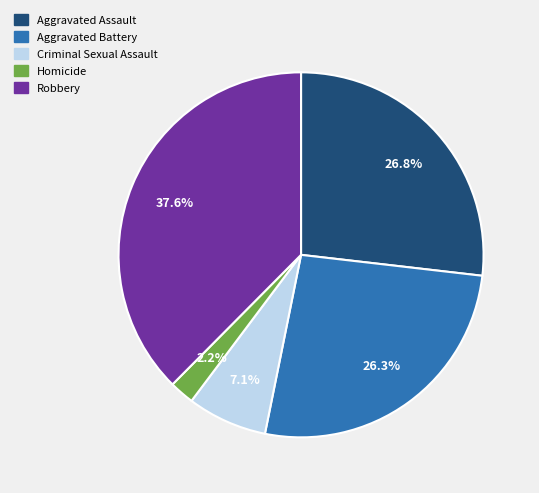

Is there a majority slice in this chart?

No